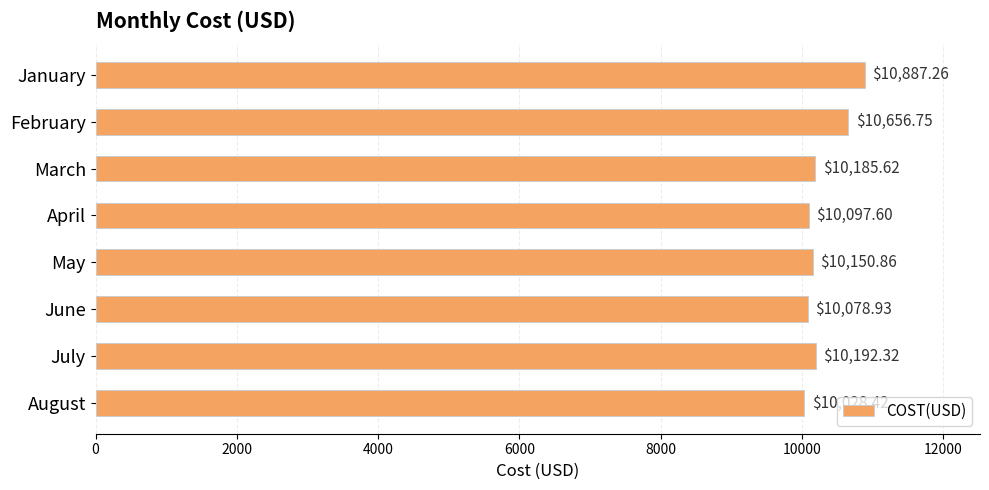

What is the sum of all values?

82277.8